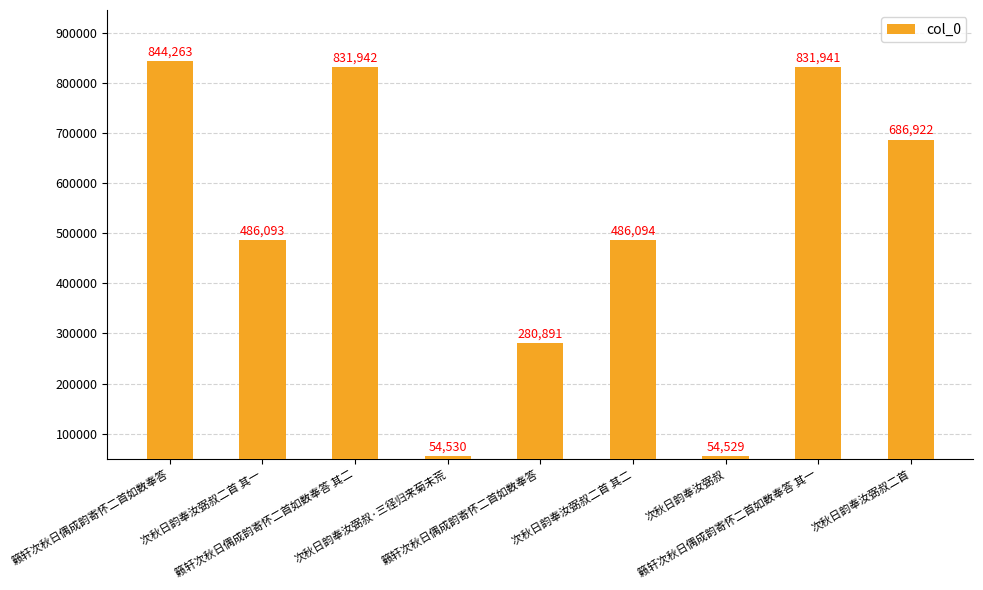

How many series are shown in this chart?

1